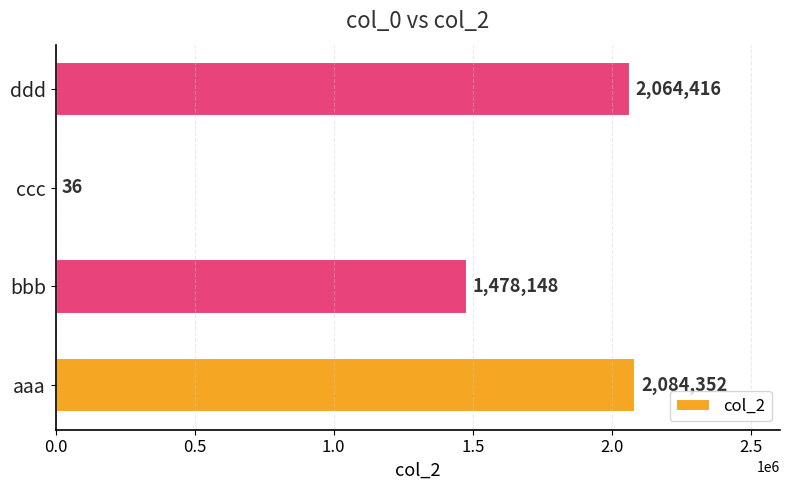

Is it true that the value at bbb is 662638?

False